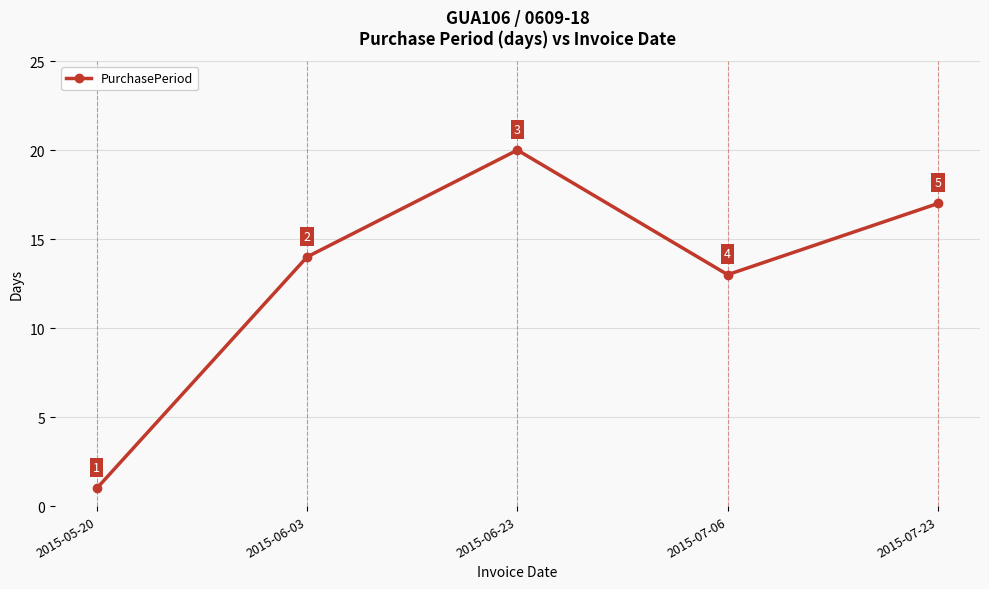

What is the ratio of the value at 2015-06-23 to the value at 2015-05-20?

20.0